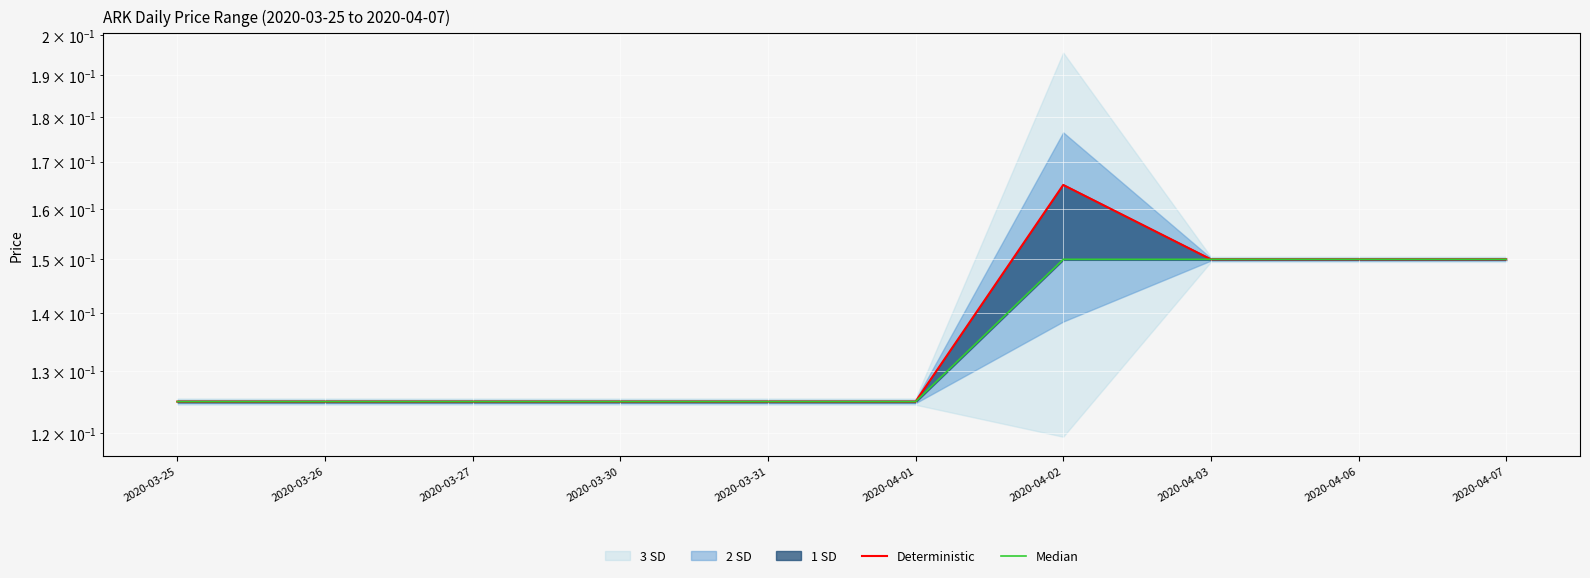

Which has a higher value, 2020-03-31 or 2020-04-06?

2020-04-06